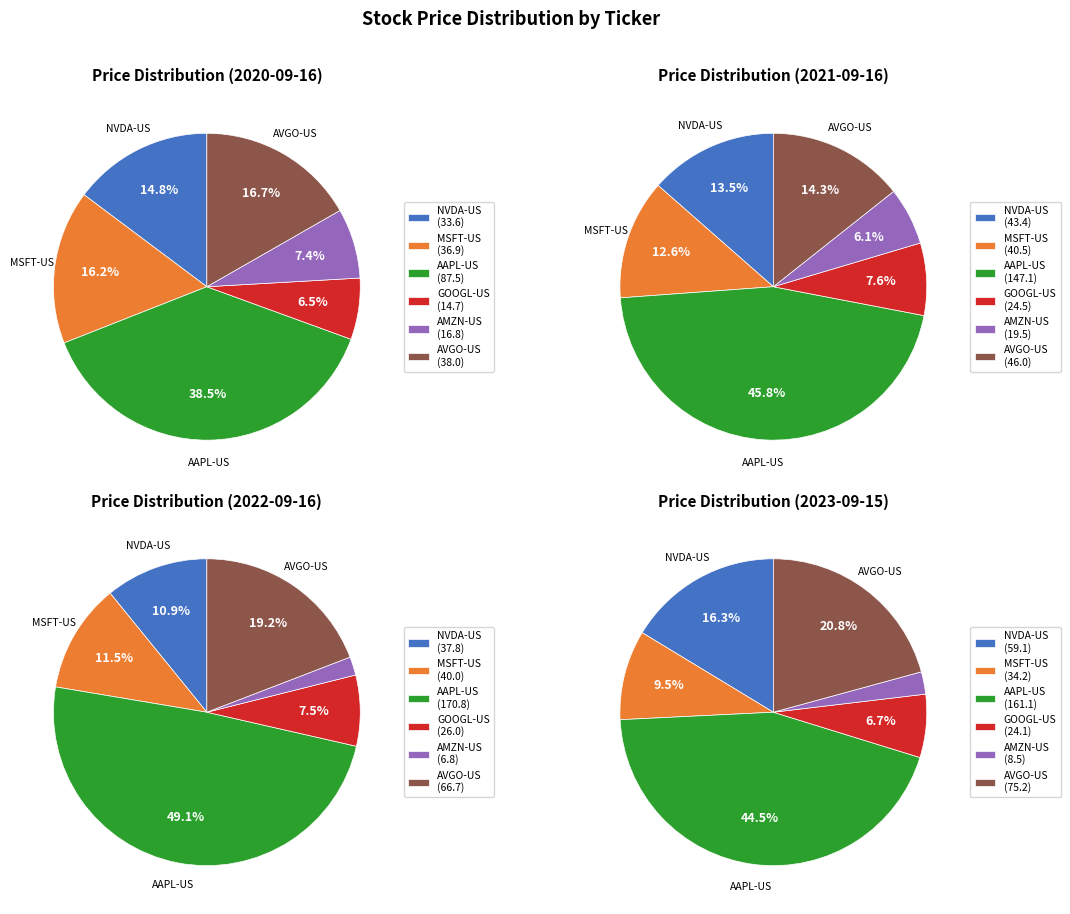

To the nearest percent, what percentage of the pie is 2023-09-15?

10%